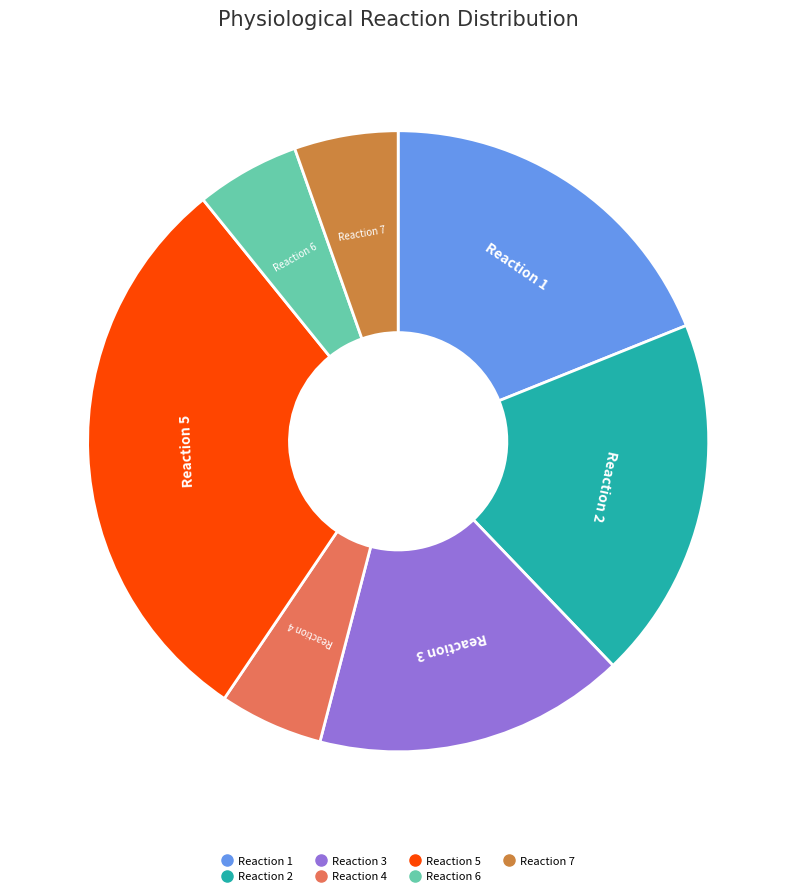

How many segments does this pie chart have?

7